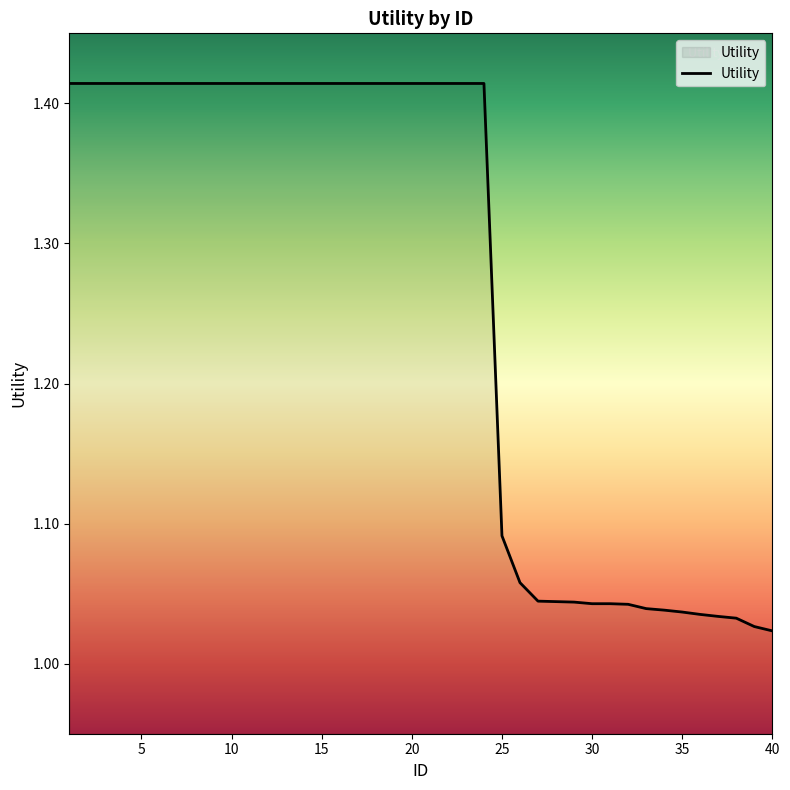

Is this an area chart (filled region under the line)?

No